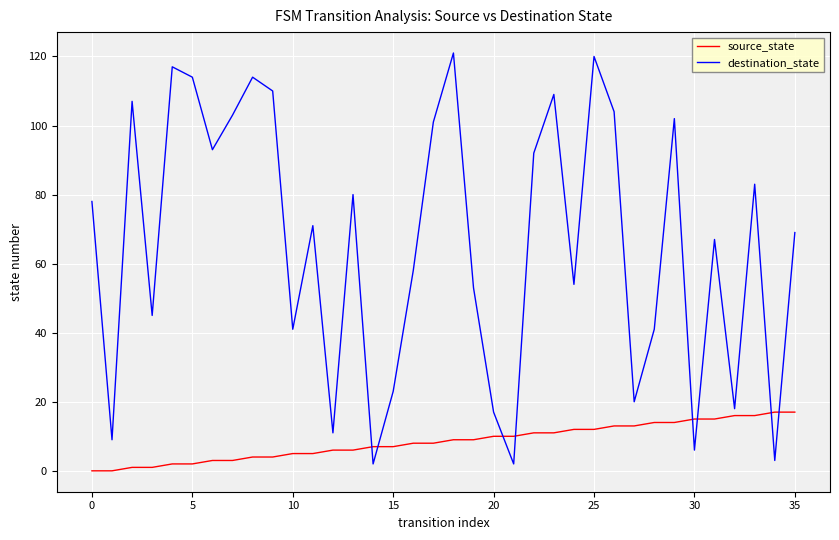

What is the highest value of the source_state series?

17